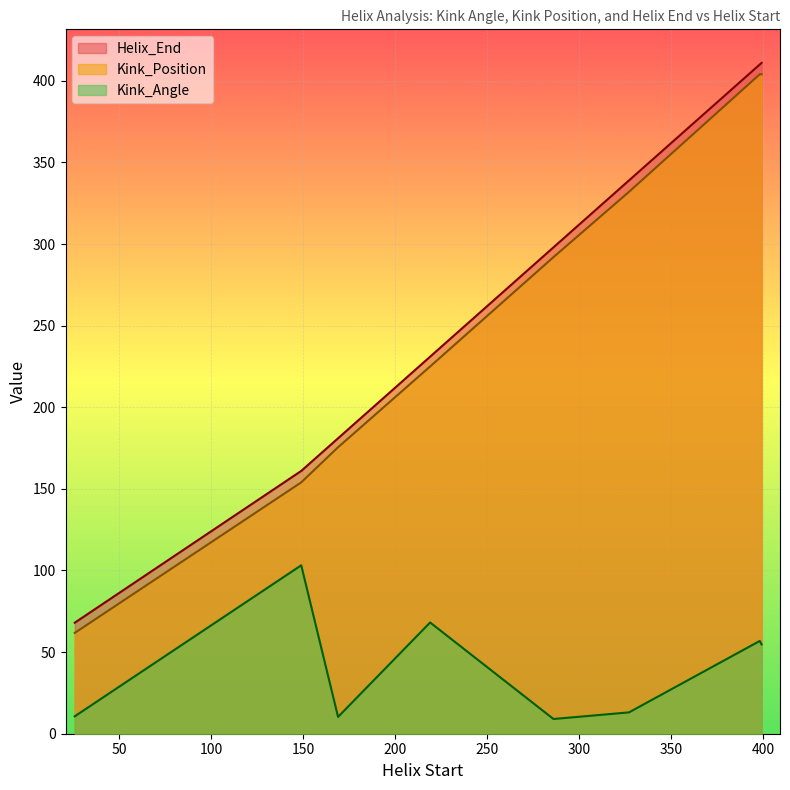

True or false: Kink_Position and Kink_Angle intersect in this chart.

False